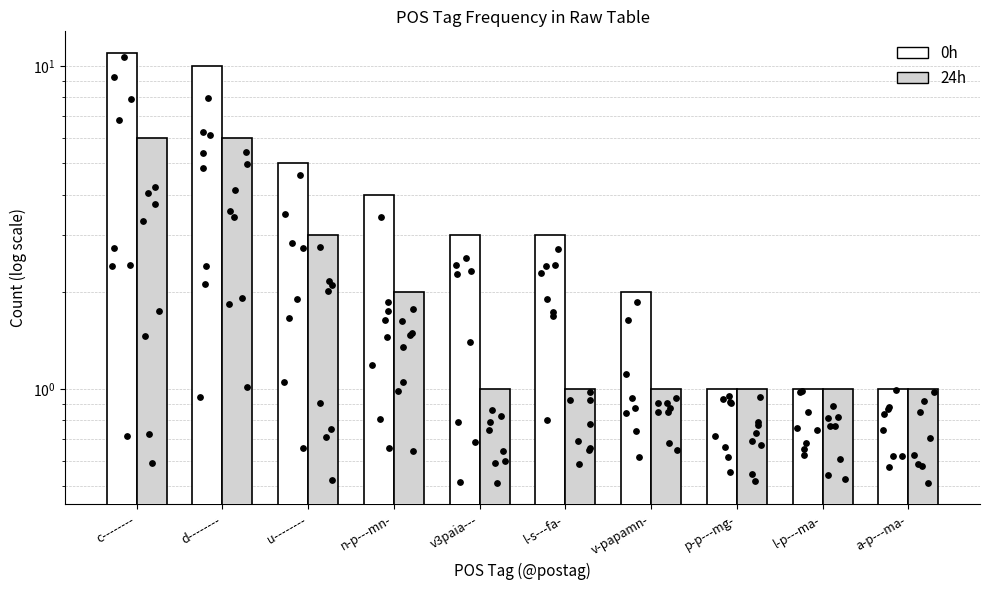

What is the total value across all series at v-papamn-?

3